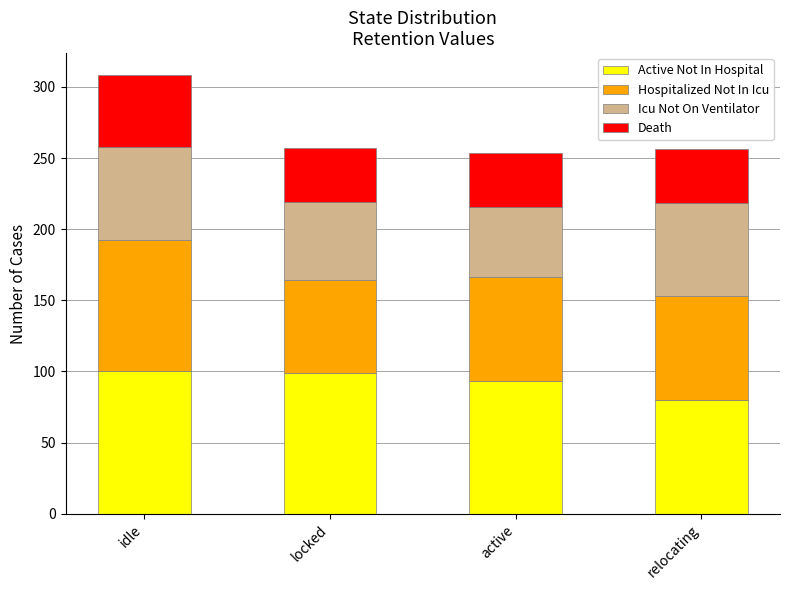

What is the average value of the Active Not In Hospital series?

93.0